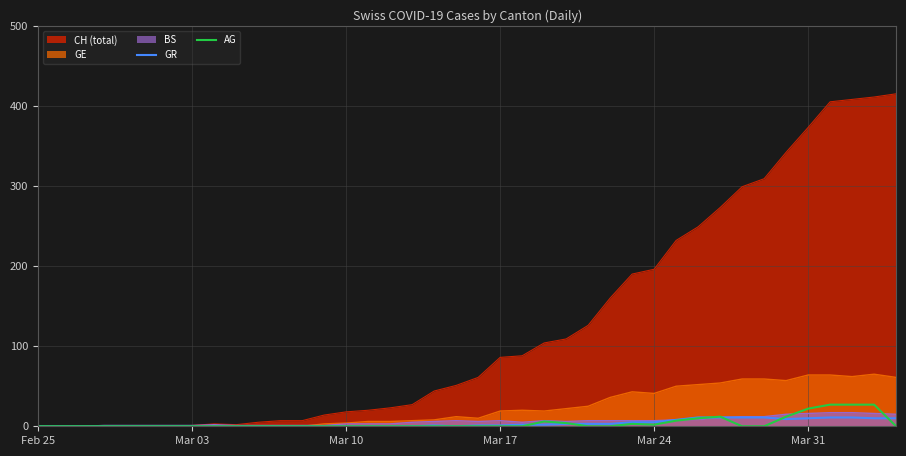

How many data points in GR are above 1?

18